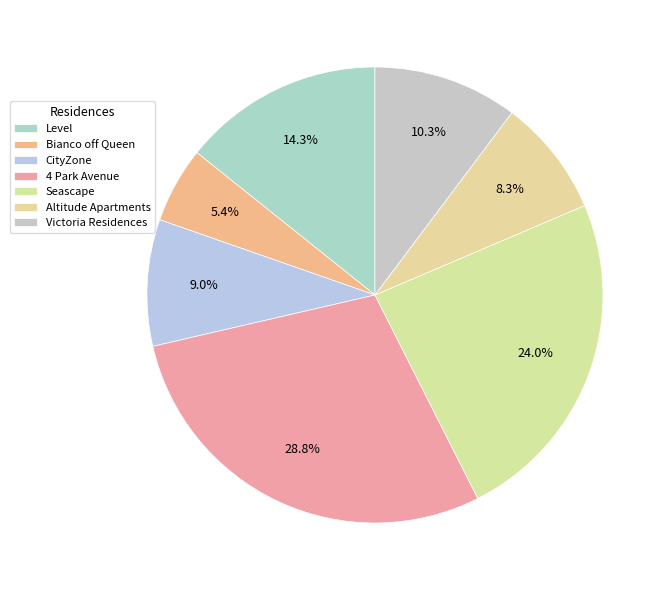

What is the ratio of the value at Altitude Apartments to the value at Victoria Residences?

0.8